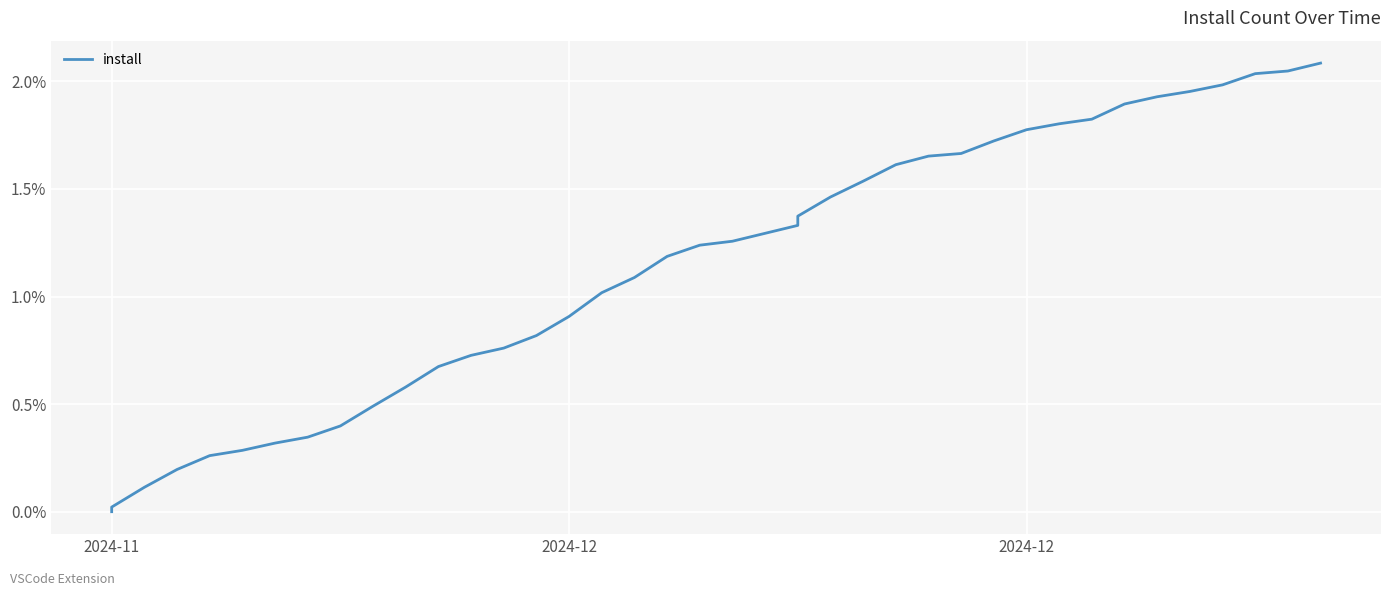

What is the sum of the values at 6 and 31?

2.1